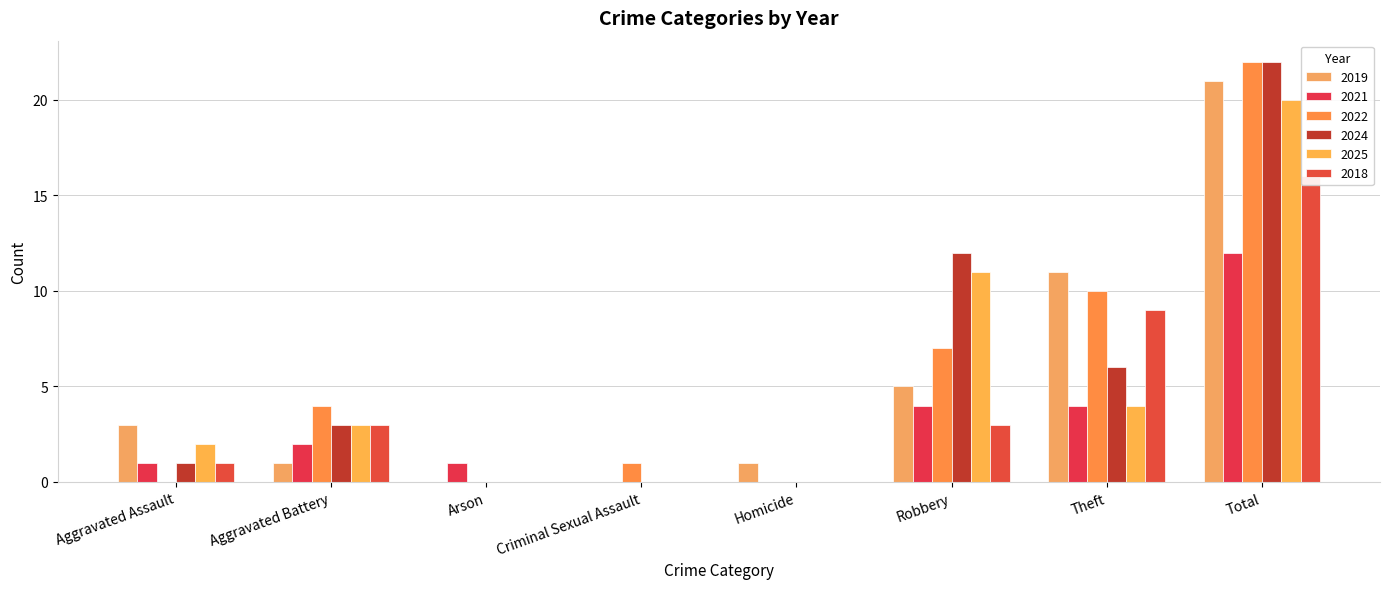

Reading right to left, extract all data points from this chart.

2019: 21	11	5	1	0	0	1	3
2021: 12	4	4	0	0	1	2	1
2022: 22	10	7	0	1	0	4	0
2024: 22	6	12	0	0	0	3	1
2025: 20	4	11	0	0	0	3	2
2018: 16	9	3	0	0	0	3	1